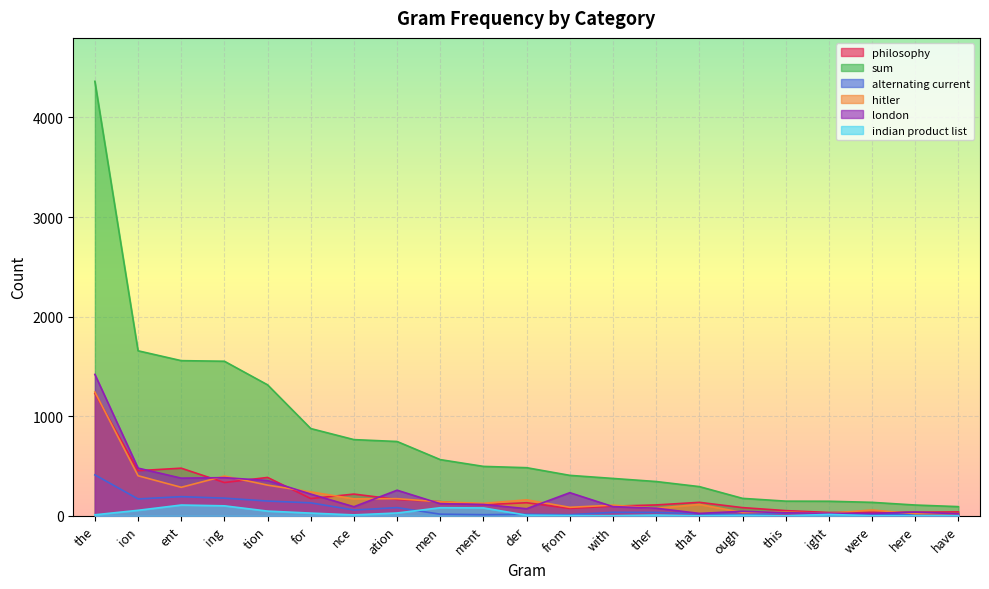

What are all the series names shown in the legend?

philosophy, sum, alternating current, hitler, london, indian product list